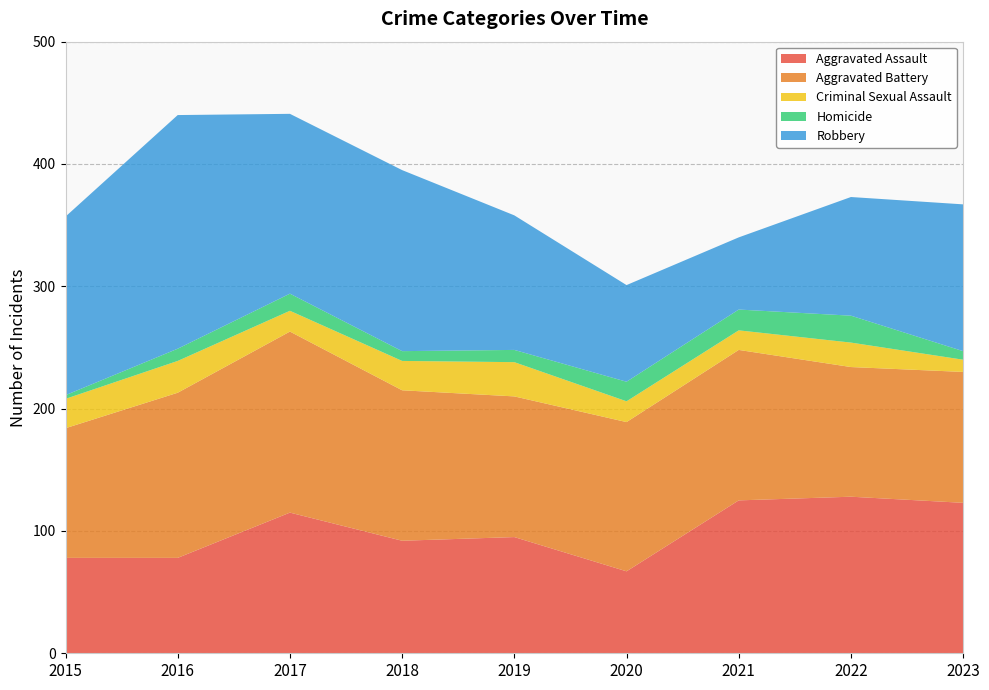

Reading left to right, transcribe all the data shown in this chart.

Aggravated Assault: 78	78	115	92	95	67	125	128	123
Aggravated Battery: 106	135	148	123	115	122	123	106	107
Criminal Sexual Assault: 24	26	17	24	28	17	16	20	10
Homicide: 3	10	14	8	10	16	17	22	7
Robbery: 146	191	147	148	110	79	59	97	120